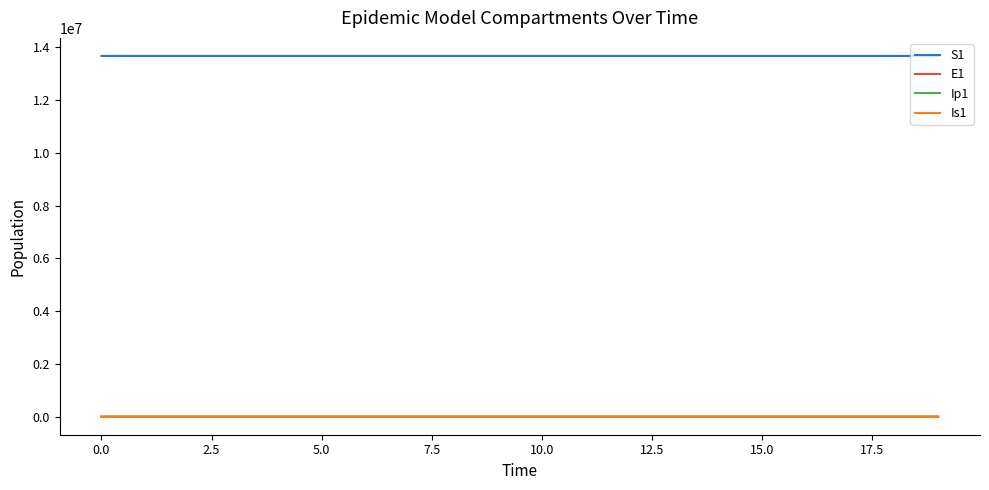

Does the chart display data point markers on the line(s)?

No